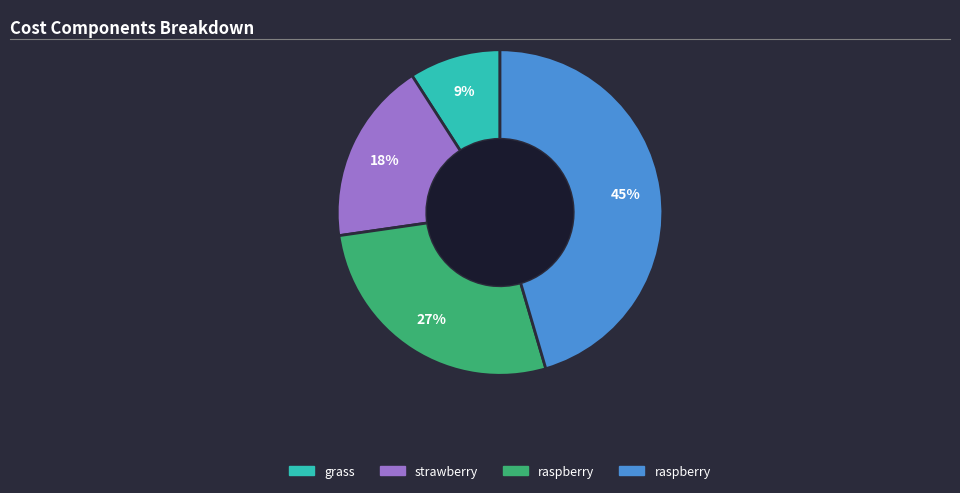

To the nearest percent, what is the difference between the largest and smallest slice percentages?

36%